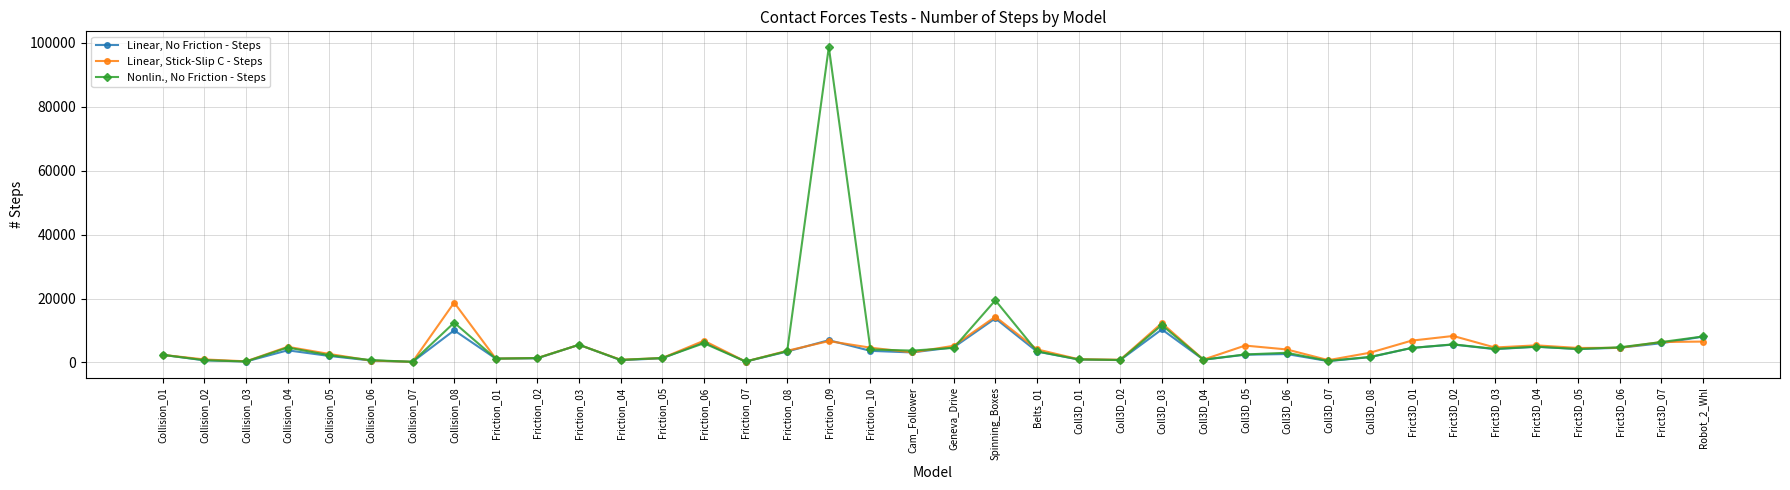

What is the value of the Linear, No Friction - Steps point at the 18th from the left?

3637